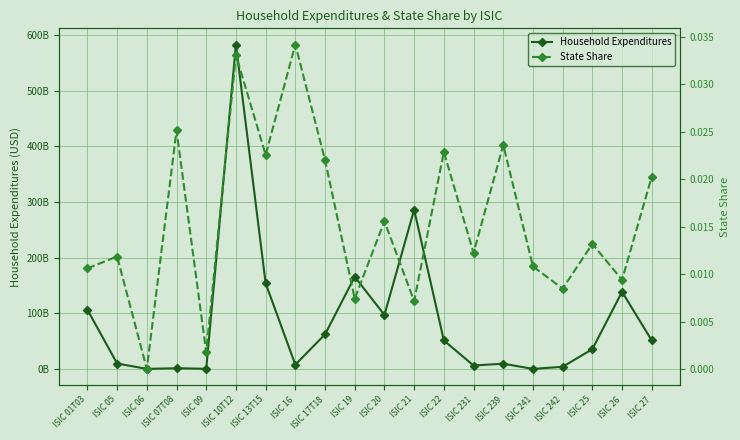

Rank the series at ISIC 16 from lowest to highest value.

State Share, Household Expenditures